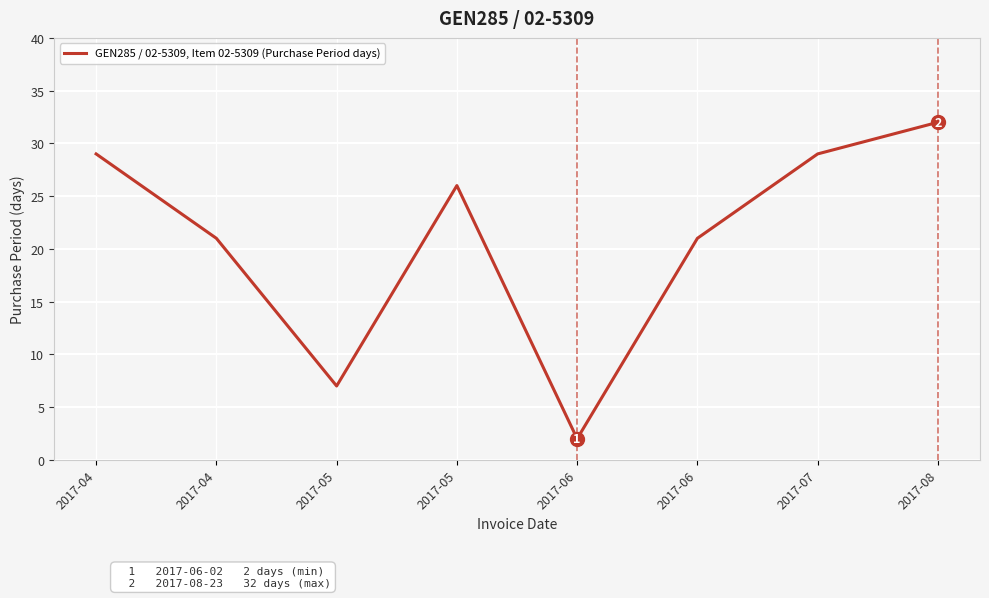

What is the average value?

21